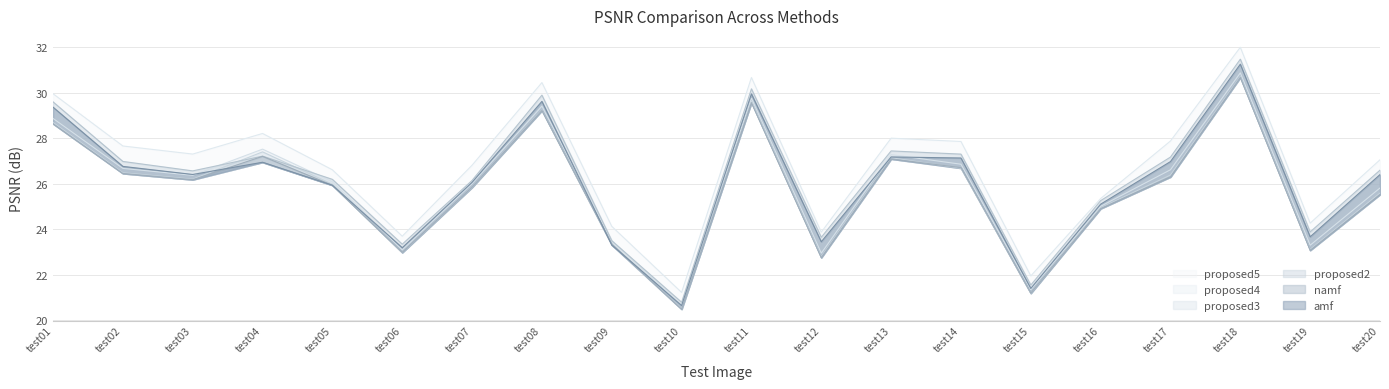

What is the maximum value shown in the chart?

32.0